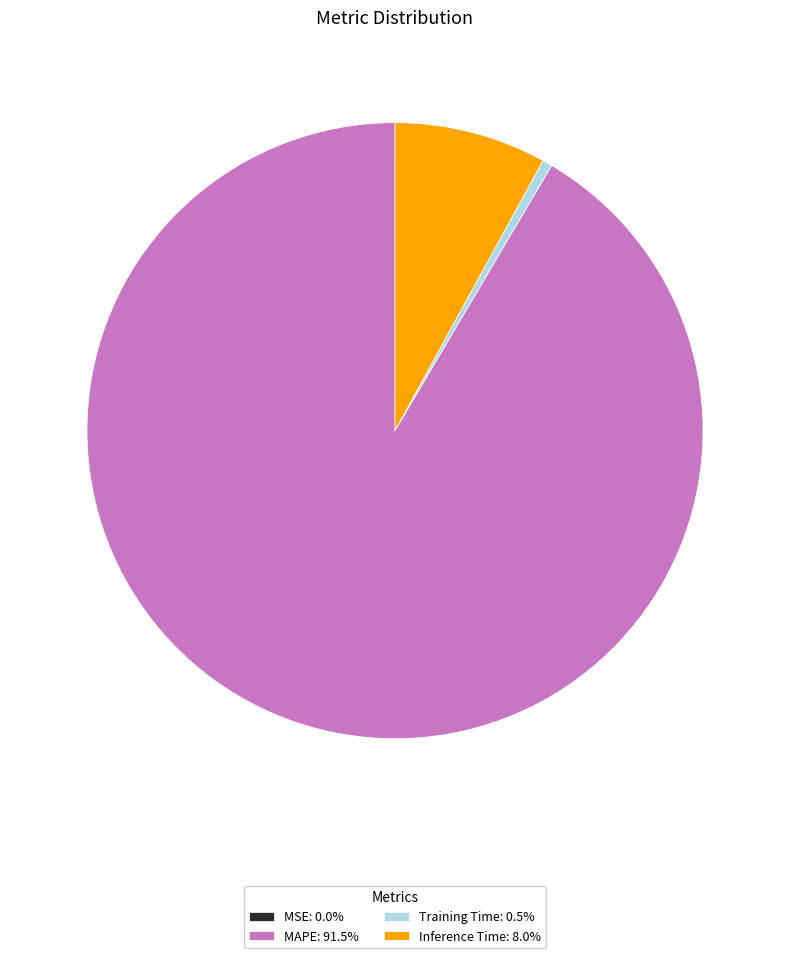

Does any single category account for the majority?

Yes